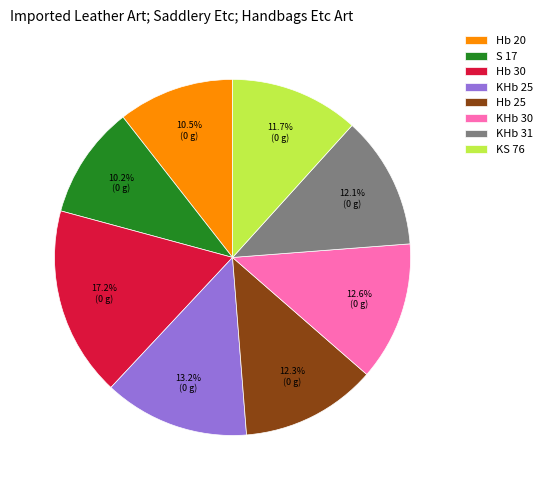

Which category has the biggest portion of the pie?

Hb 30